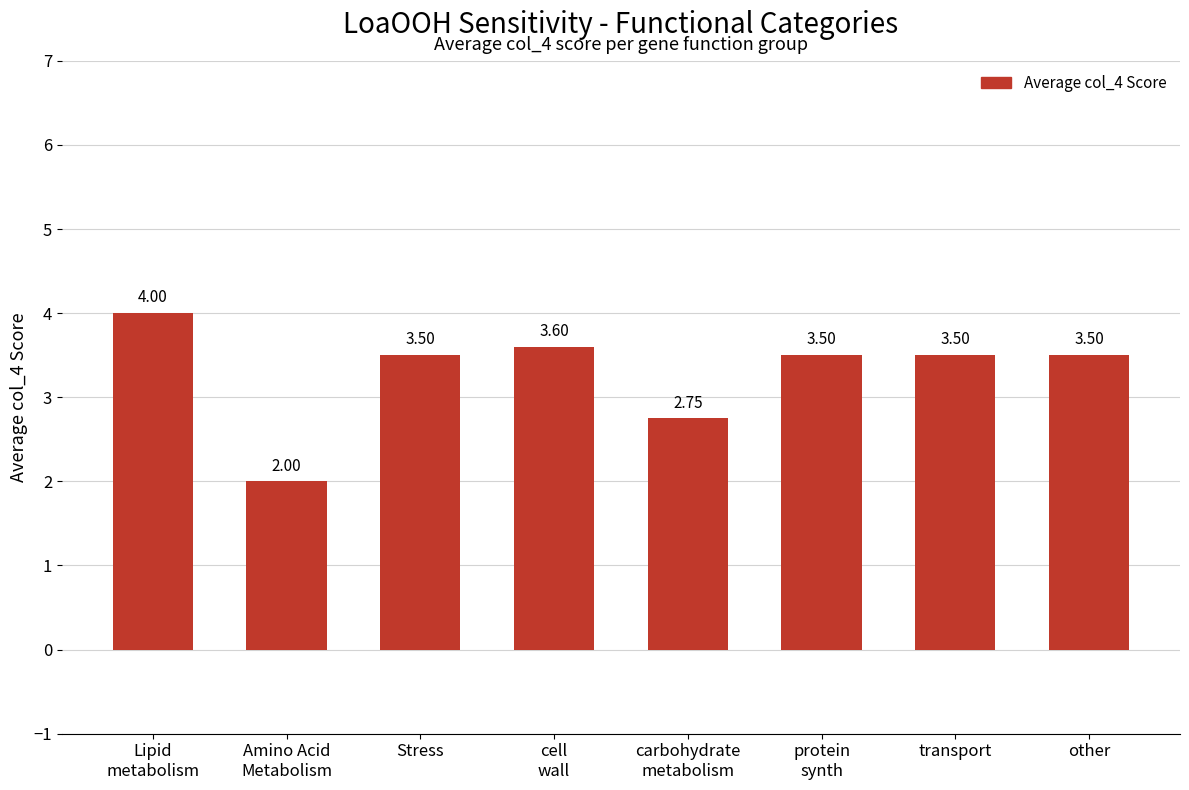

What is the ratio of the value at carbohydrate
metabolism to the value at Lipid
metabolism?

0.7